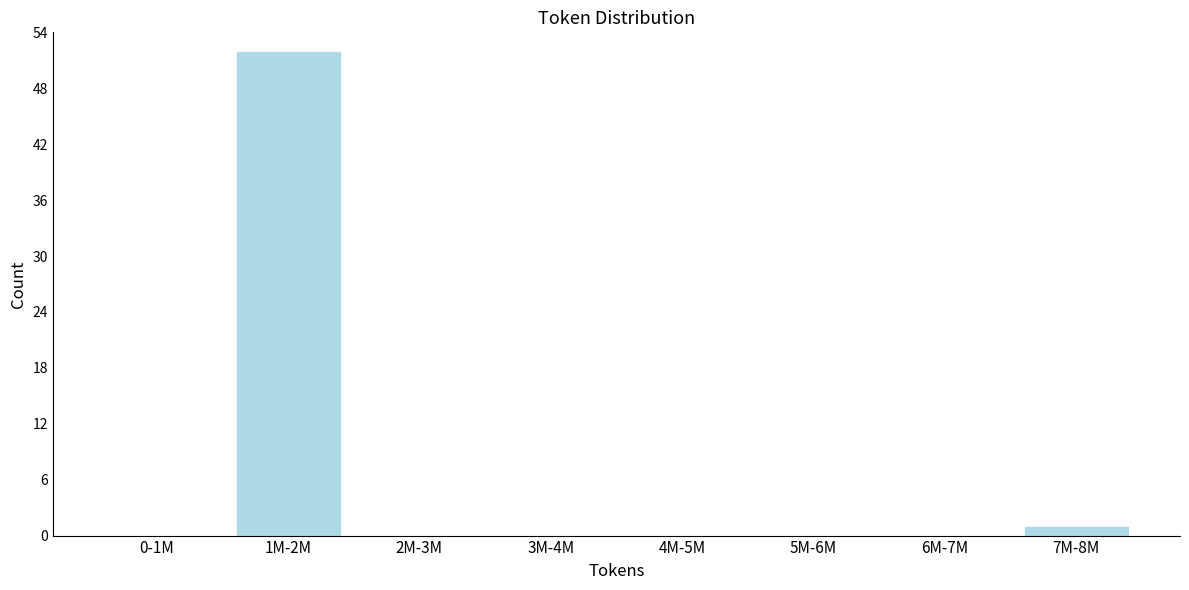

Reading right to left, list all the values displayed in this chart.

7M-8M=1	6M-7M=0	5M-6M=0	4M-5M=0	3M-4M=0	2M-3M=0	1M-2M=52	0-1M=0